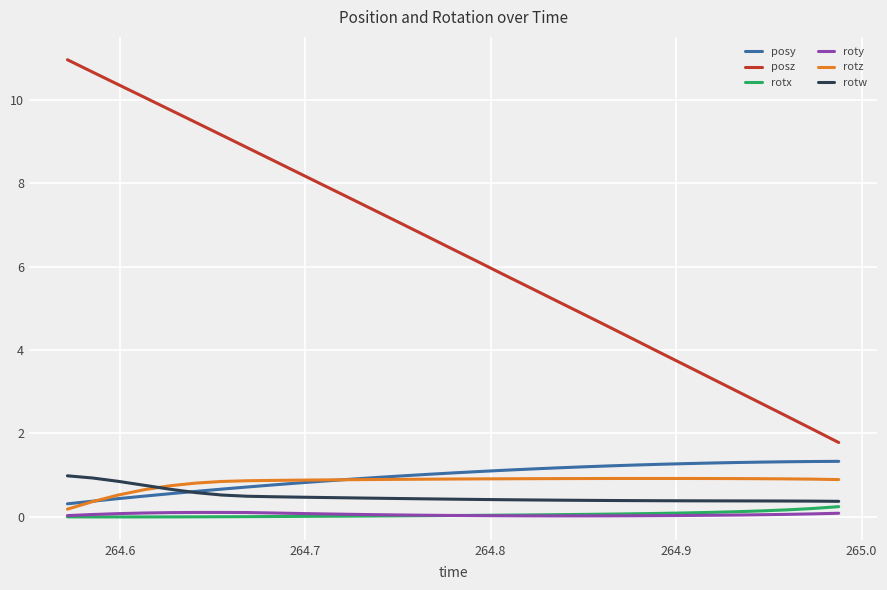

What is the difference between the maximum and minimum values in the rotw series?

0.6